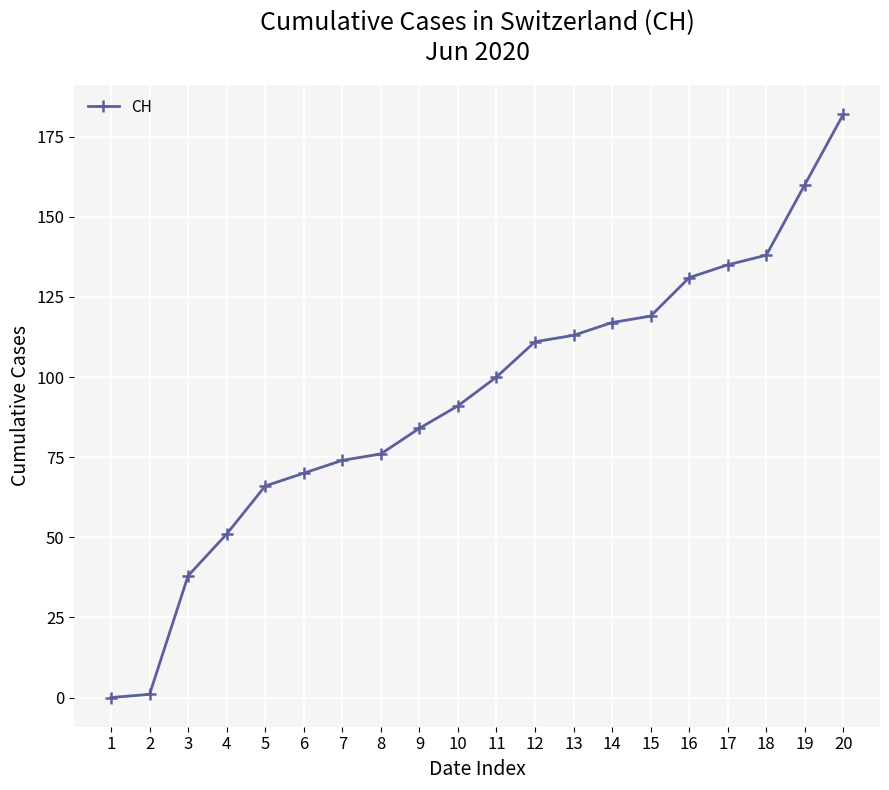

What is the difference between the maximum and second lowest values?

181